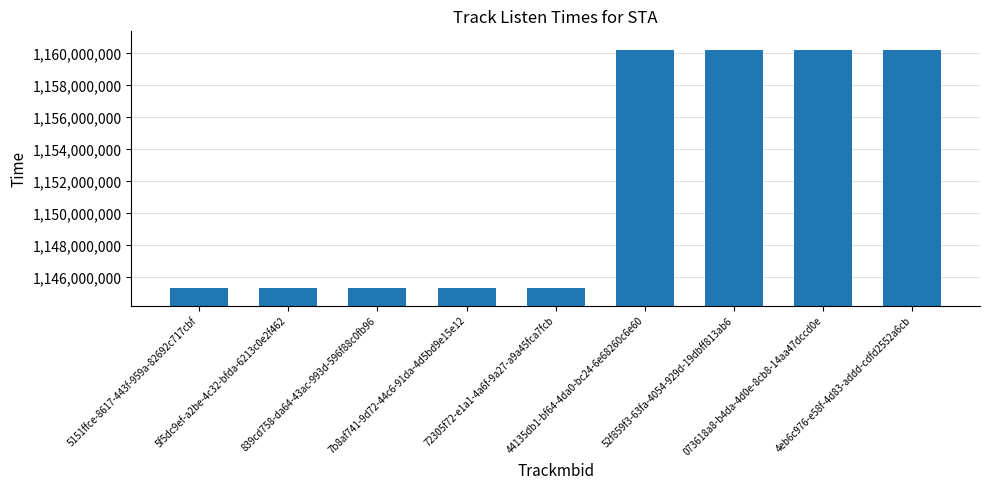

Which has a higher value, 52f859f3-63fa-4054-929d-19dbff813ab6 or 7b8af741-9d72-44c6-91da-4d5bd9e15e12?

52f859f3-63fa-4054-929d-19dbff813ab6